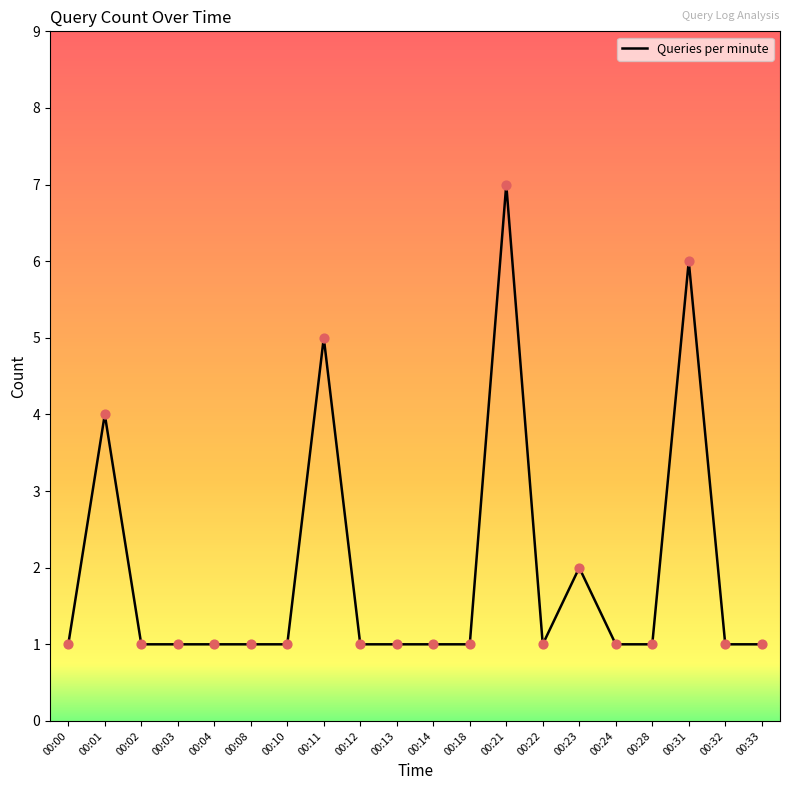

Approximately how many times larger is the value at 00:32 compared to 00:18?

1.0